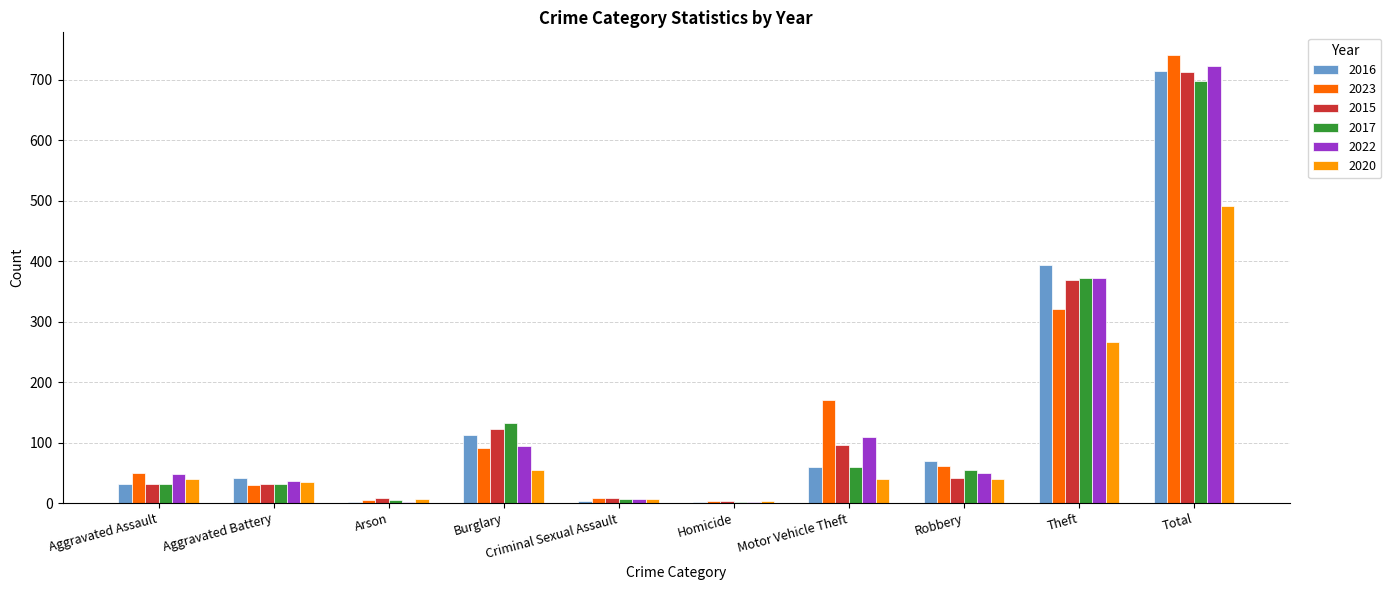

The value of 2022 at Total is 1179. True or false?

False